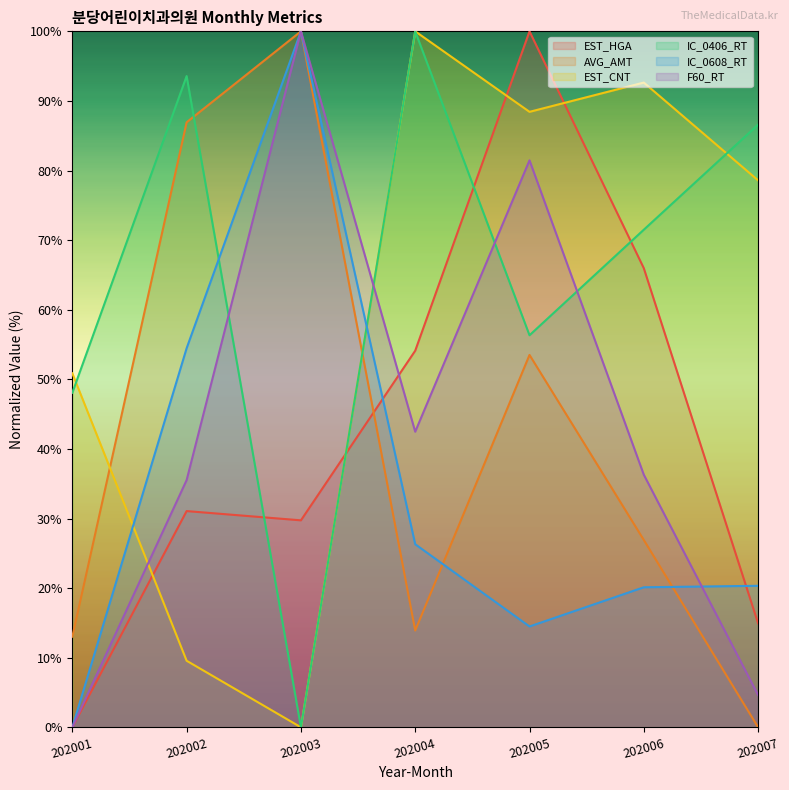

At which category is the sum across all series the highest?

202005